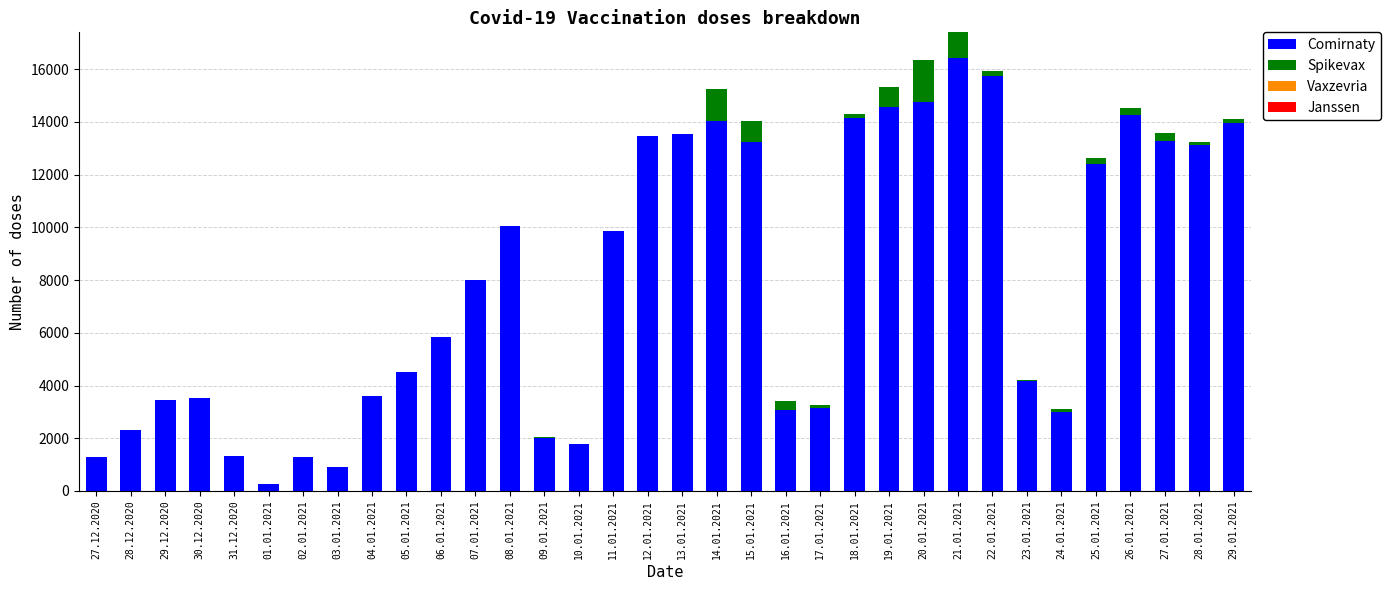

How many data points does each series have?

34